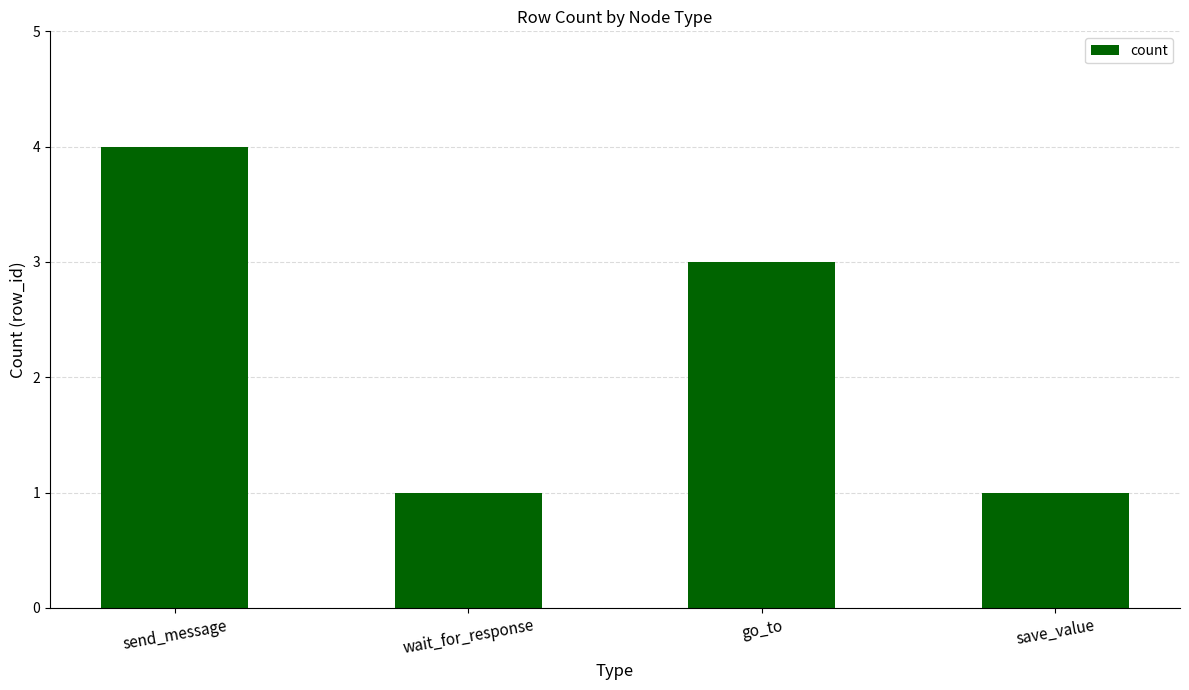

Read the value at go_to.

3